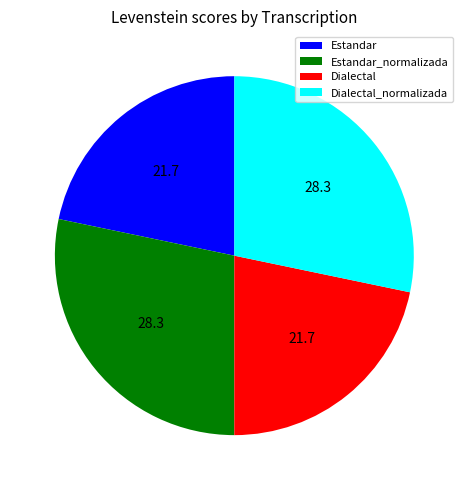

How many slices are in this pie chart?

4